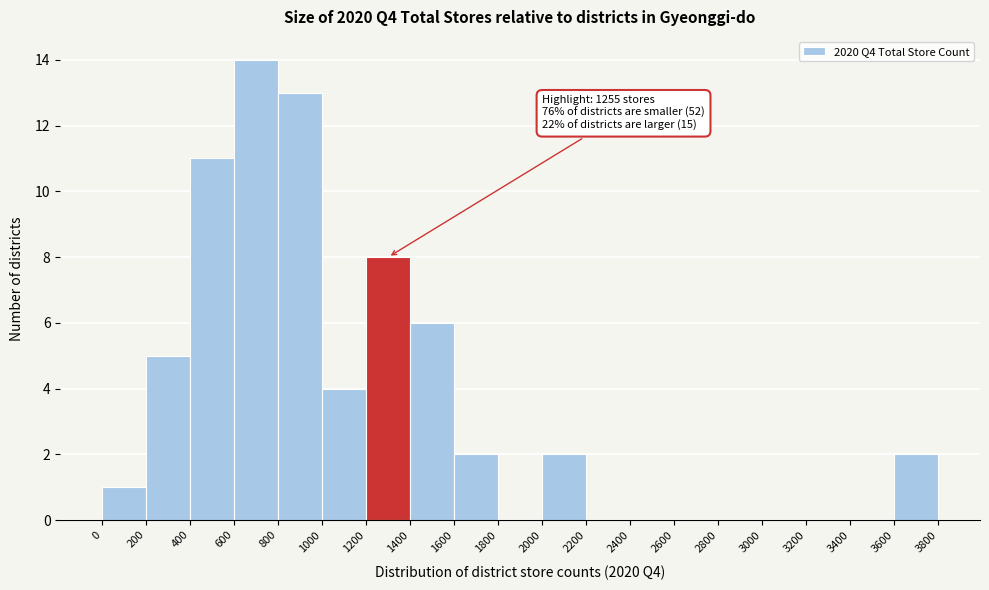

Which range on the x-axis has the tallest bar?

600 to 800